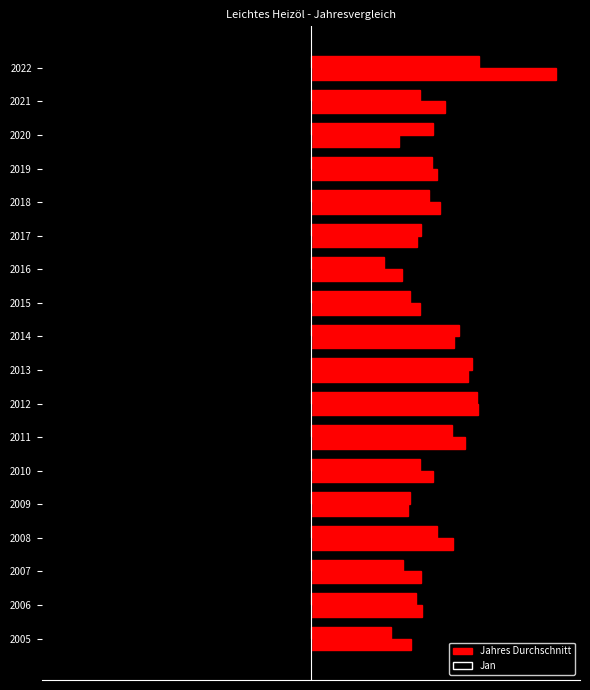

What are all the series names shown in the legend?

Jan, Jahres Durchschnitt